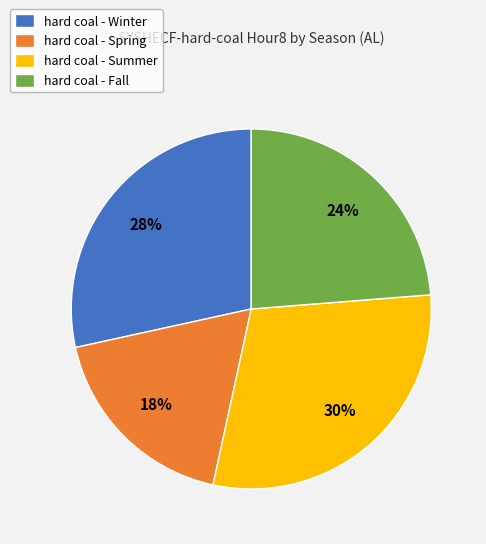

Rank the categories by value from lowest to highest.

hard coal - Spring, hard coal - Fall, hard coal - Winter, hard coal - Summer